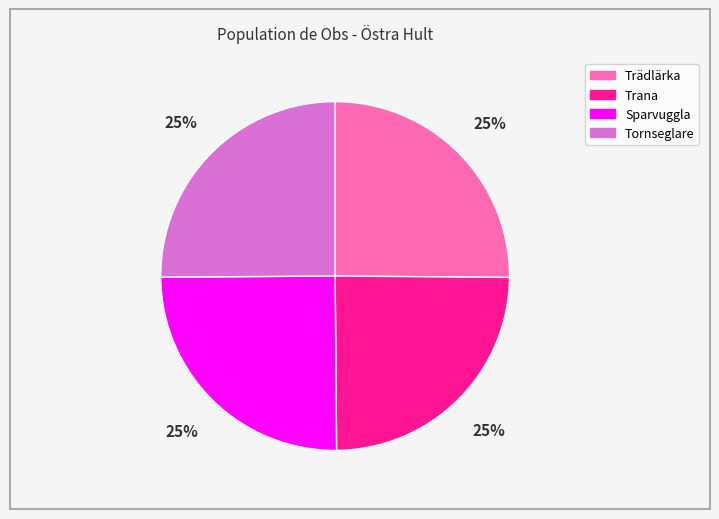

True or false: Trana accounts for 30% of the total.

False